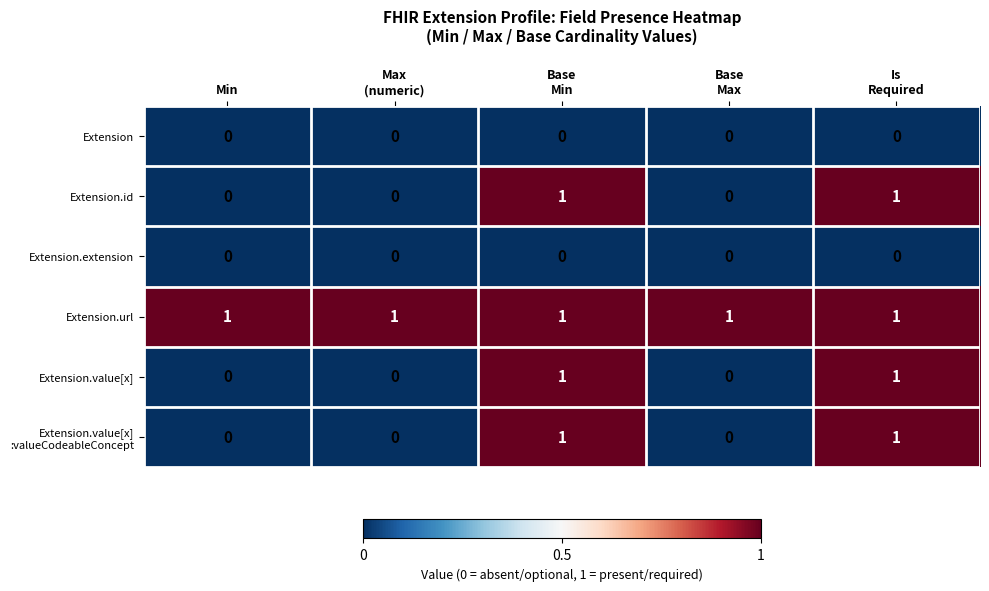

The Extension.value[x] series shows 1 at Min. True or false?

False